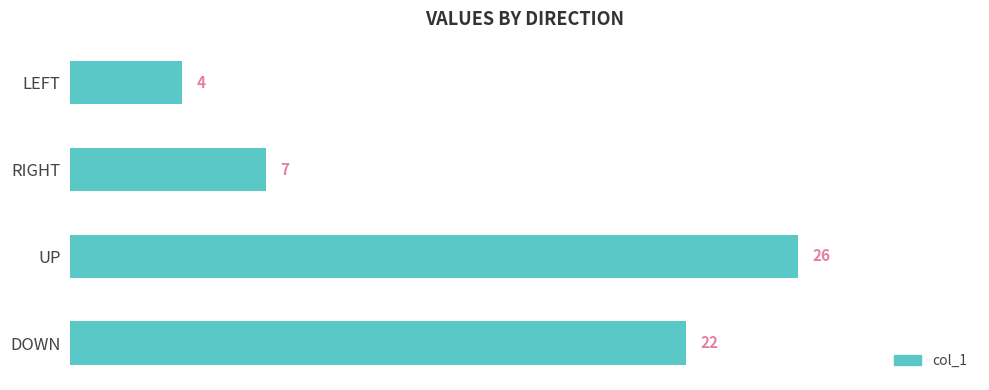

What is the change in value from LEFT to RIGHT?

+3